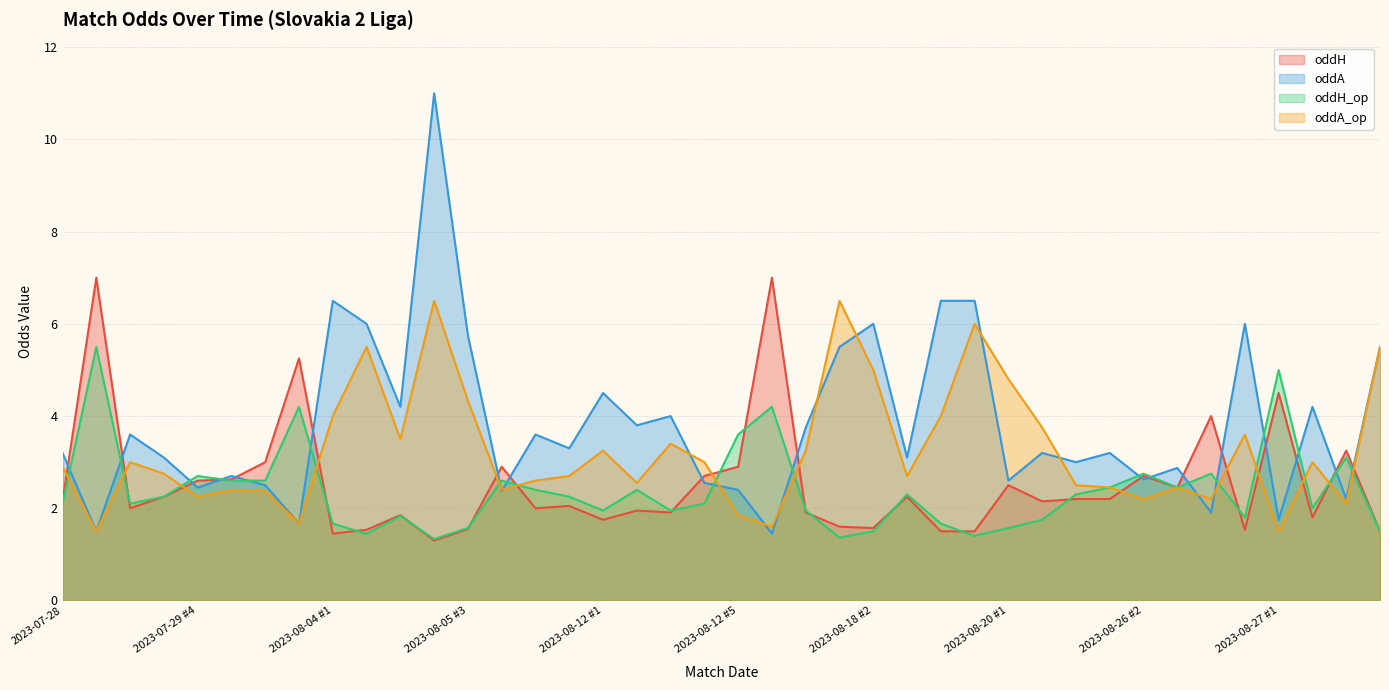

True or false: oddH_op and oddH intersect in this chart.

True